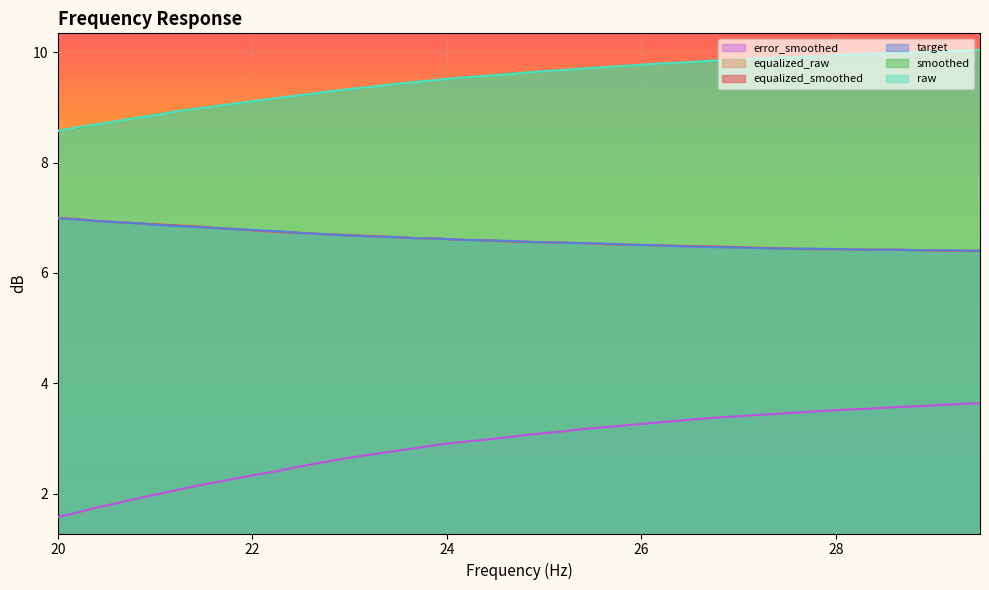

What is the minimum value for raw?

8.6